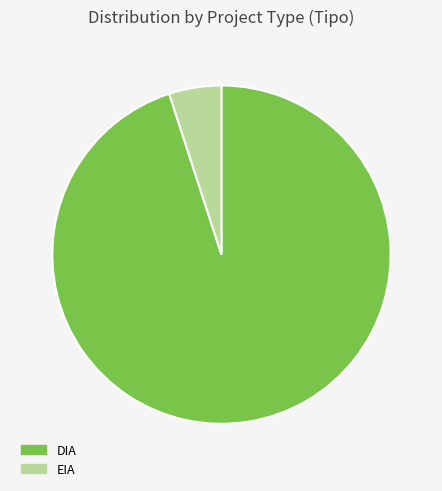

What is the largest slice in the pie chart?

DIA